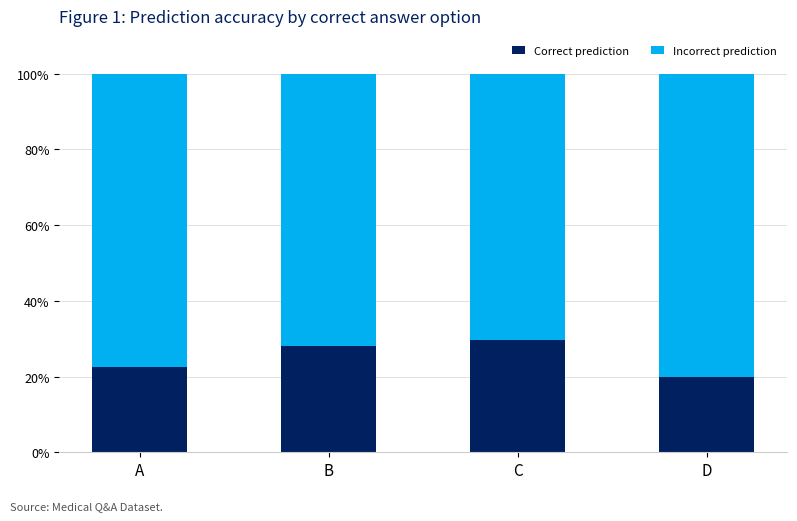

What is the sum of all Correct prediction values?

100.0